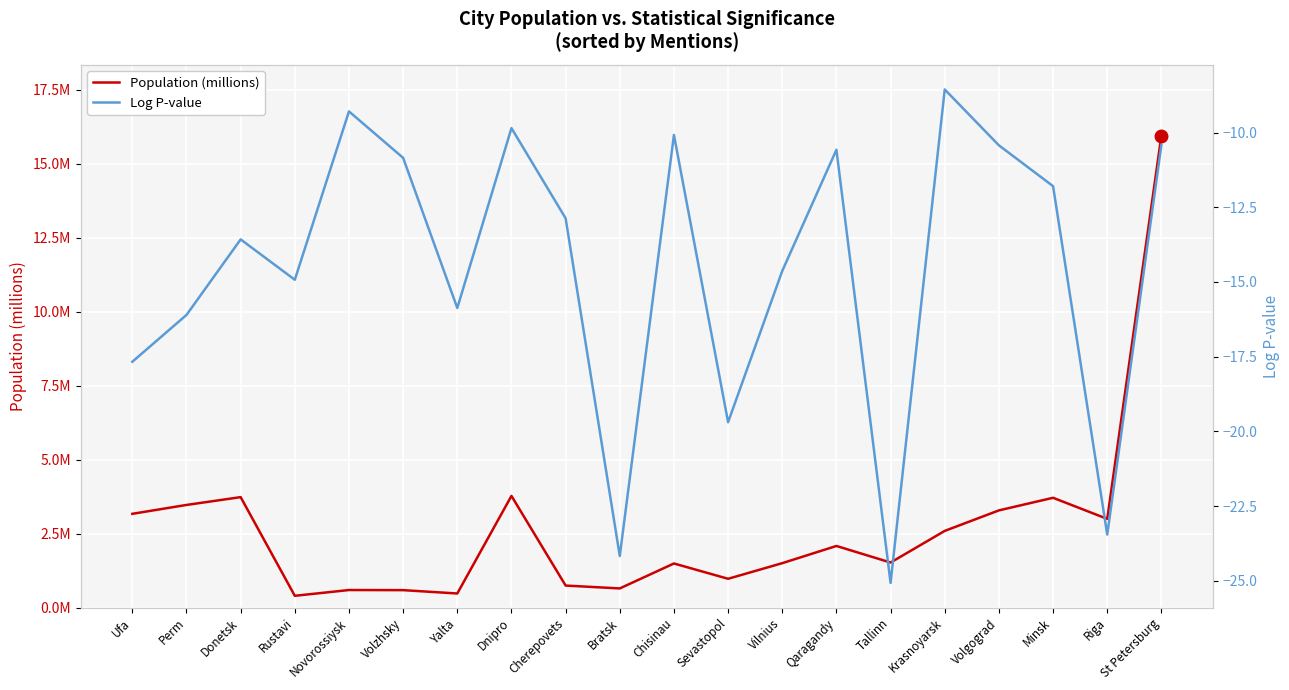

Is it true that Population (millions) equals 0.7 at Yalta?

False